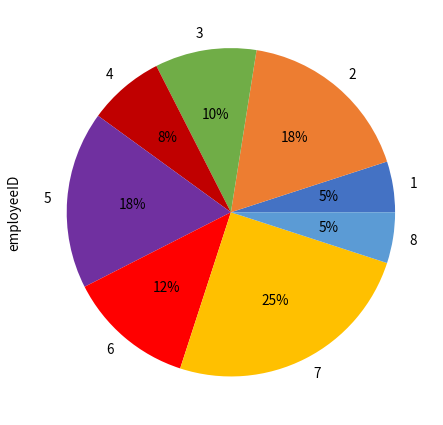

To the nearest percent, what is the difference between the largest and smallest slice percentages?

20%